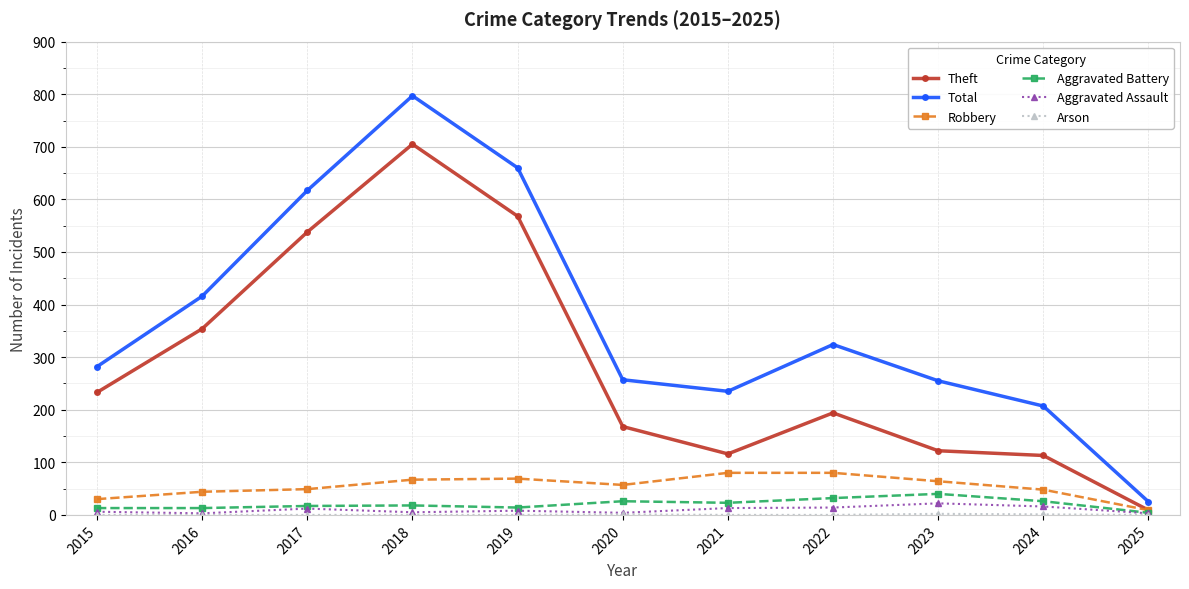

True or false: Theft has more than 0 points higher than both neighbors.

True